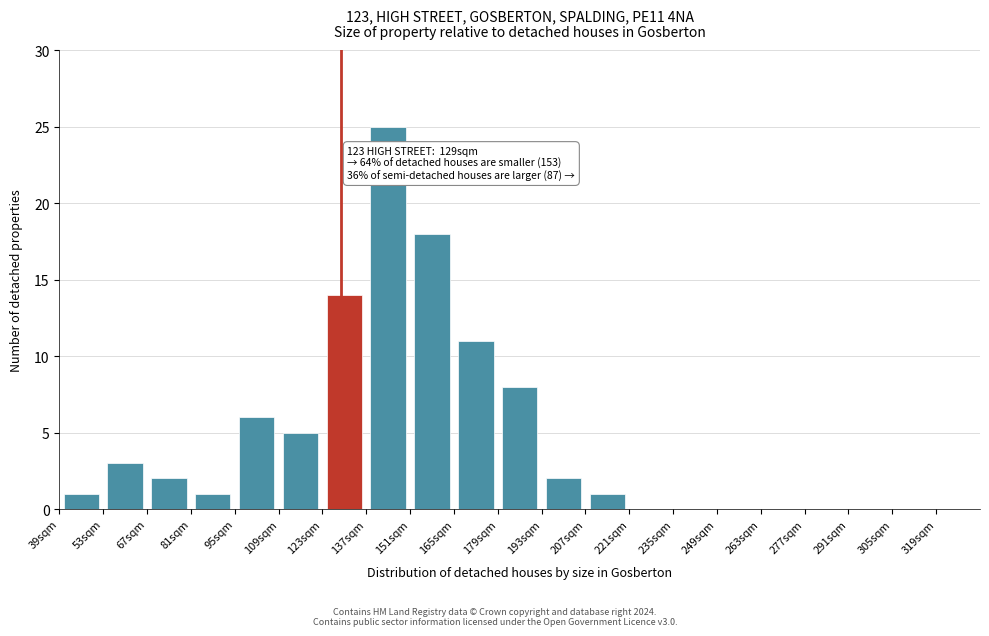

Over which range of the x-axis is the bar tallest?

137 to 151